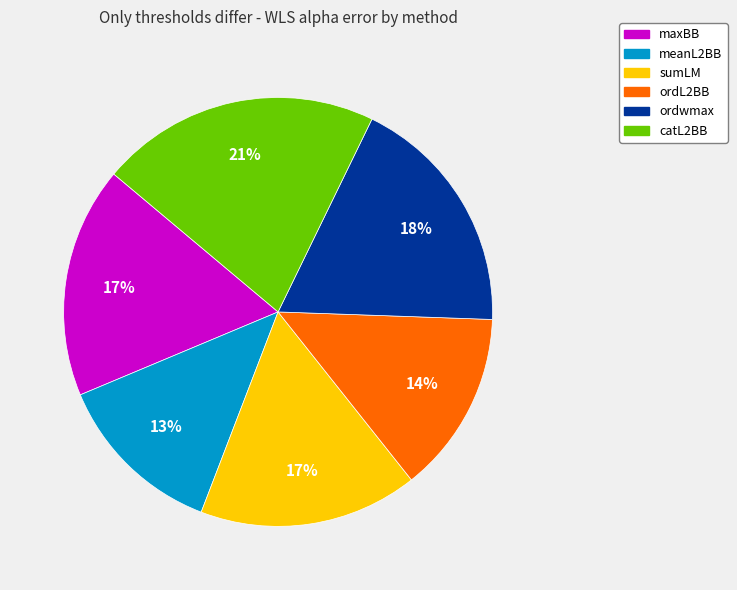

Which slice is the largest?

catL2BB